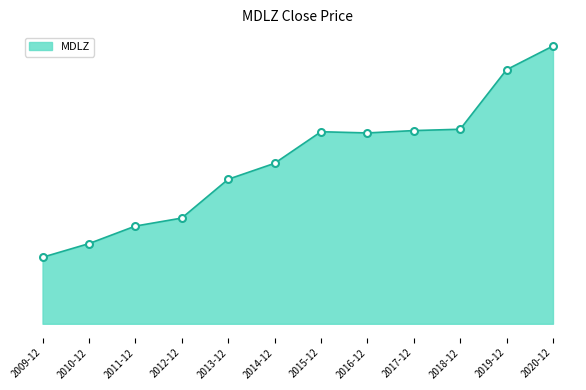

Where is the first local minimum?

2016-12